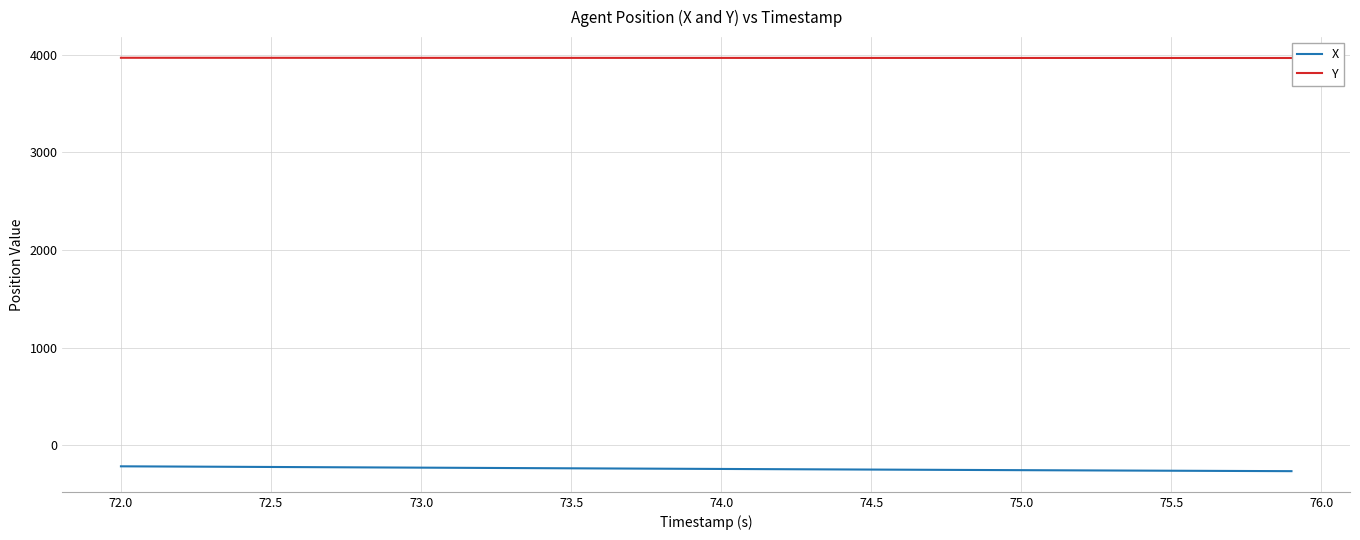

Which series has the largest total across all categories?

Y